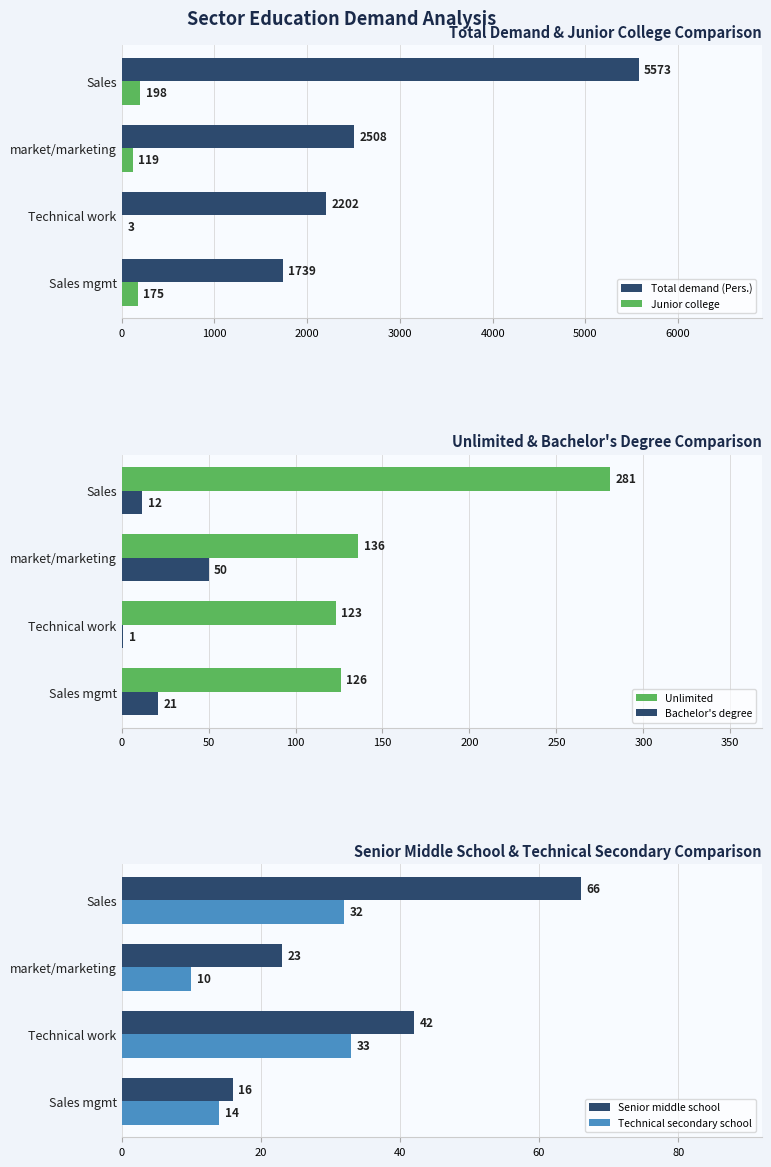

How many bars are there in total?

24